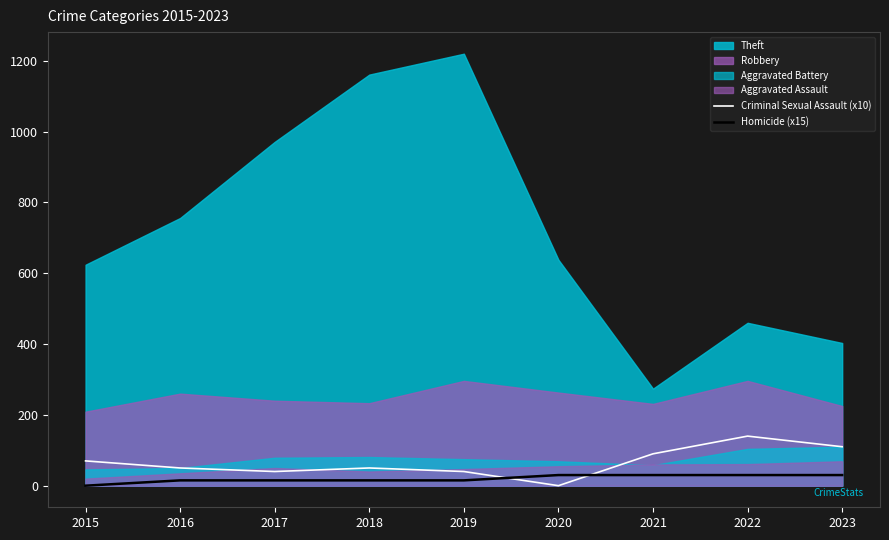

The value of Homicide (x15) at 2023 is 30. True or false?

True